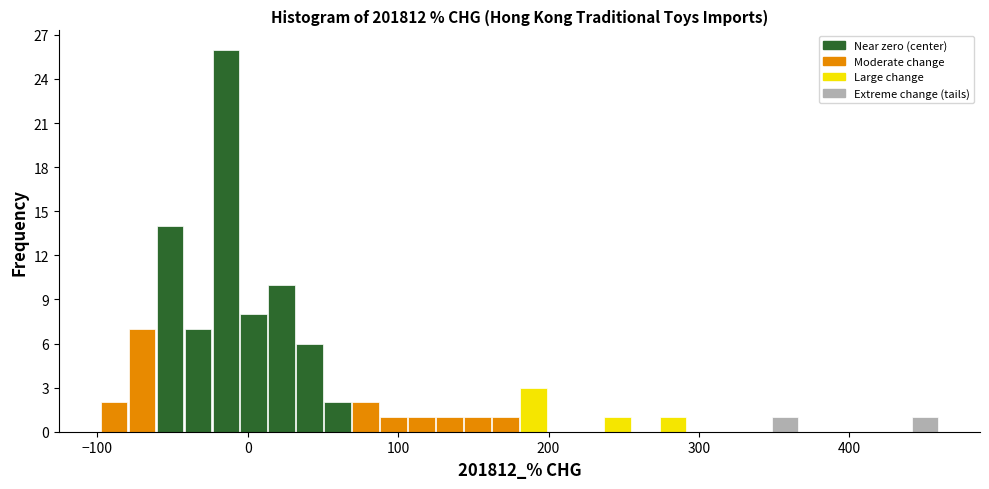

Read against the x-axis, roughly where is the centre of the tallest bar?

-10